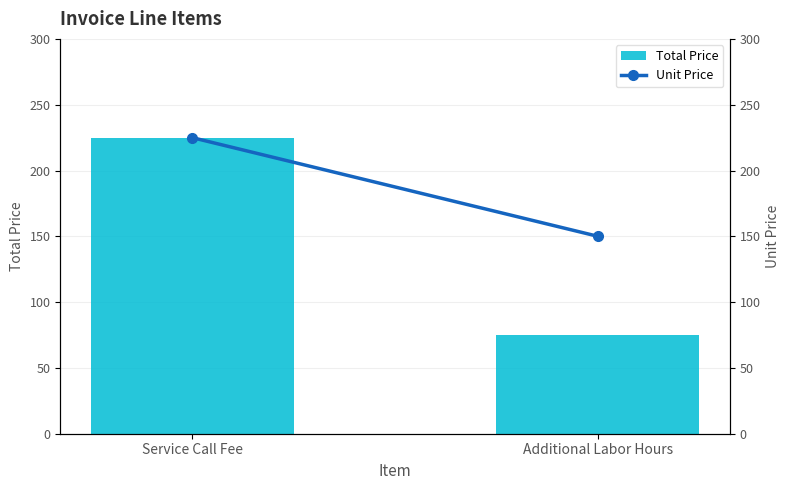

What is the sum of the Unit Price values at Additional Labor Hours and Service Call Fee?

375